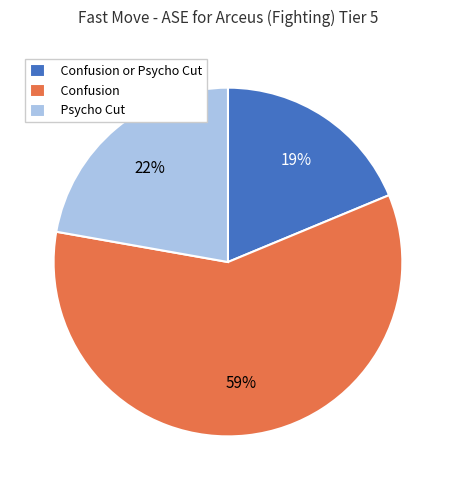

Rank the categories by value from lowest to highest.

Confusion or Psycho Cut, Psycho Cut, Confusion